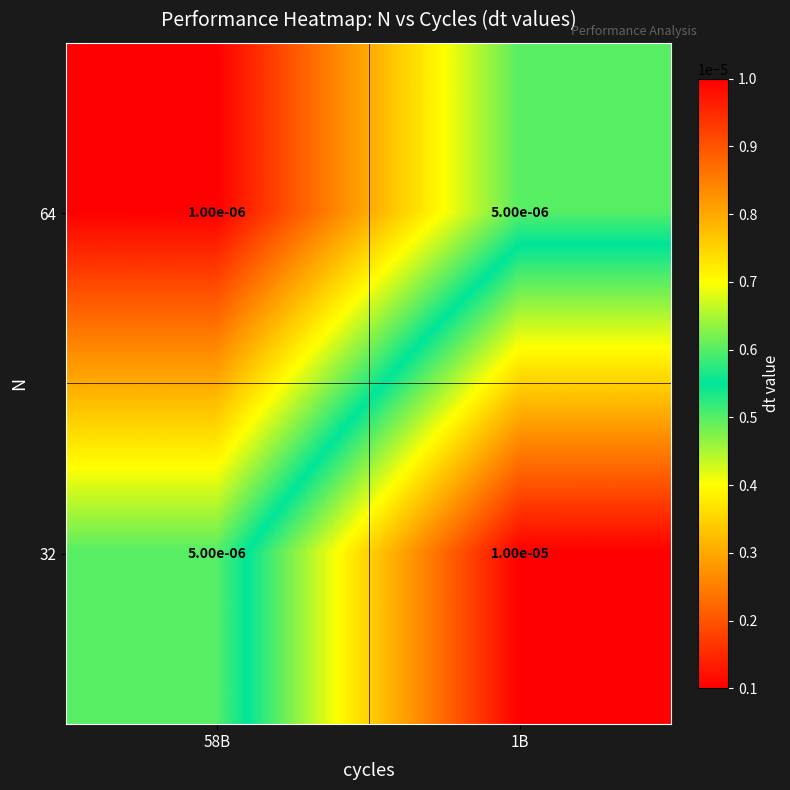

At 58B, list the series in order from smallest to largest.

64, 32